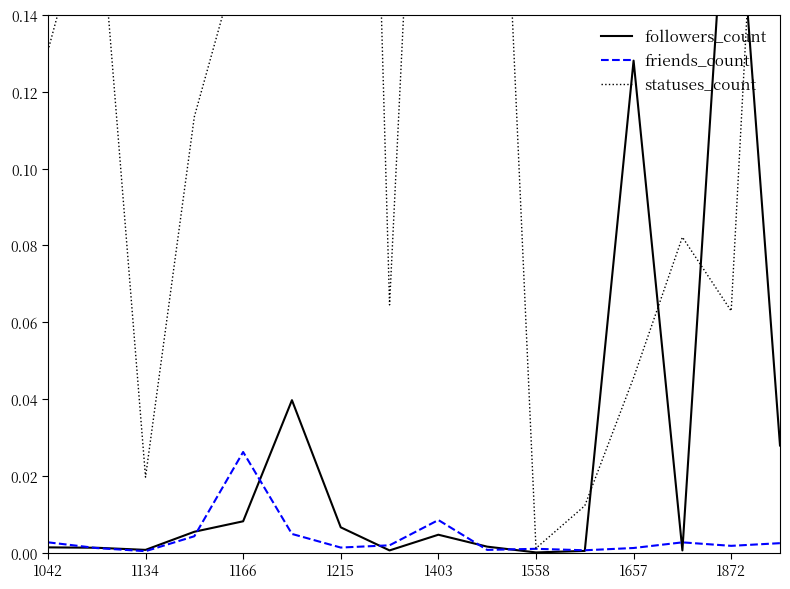

Does the chart display data point markers on the line(s)?

No